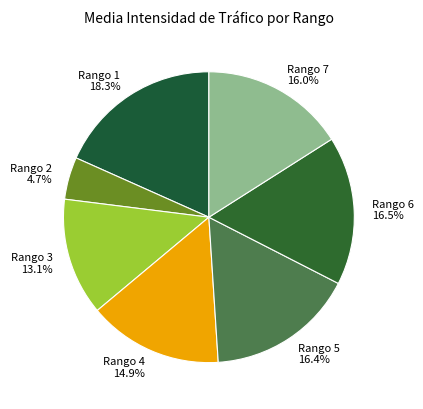

Between Rango 1 and Rango 4, which is larger?

Rango 1